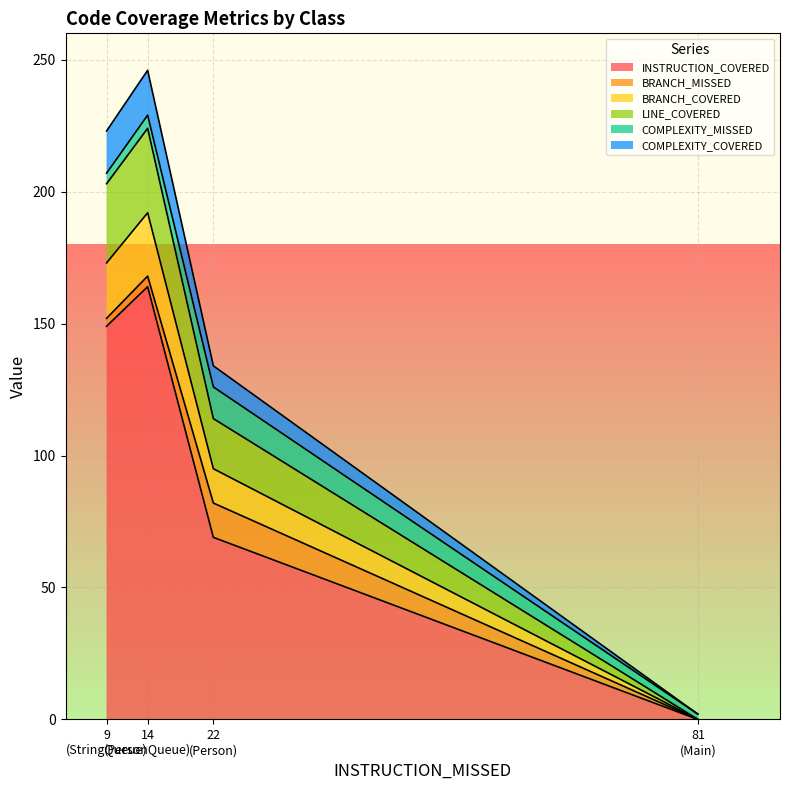

Which series has the largest range (max minus min)?

INSTRUCTION_COVERED